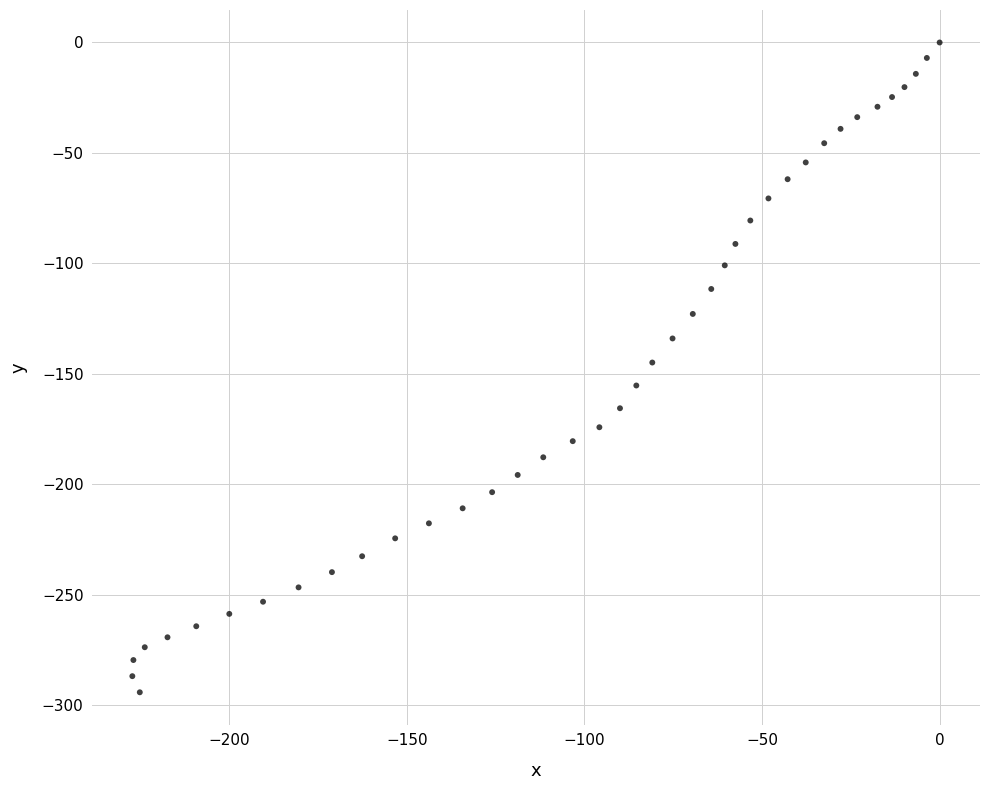

What is the range of X values (max minus min)?

227.3